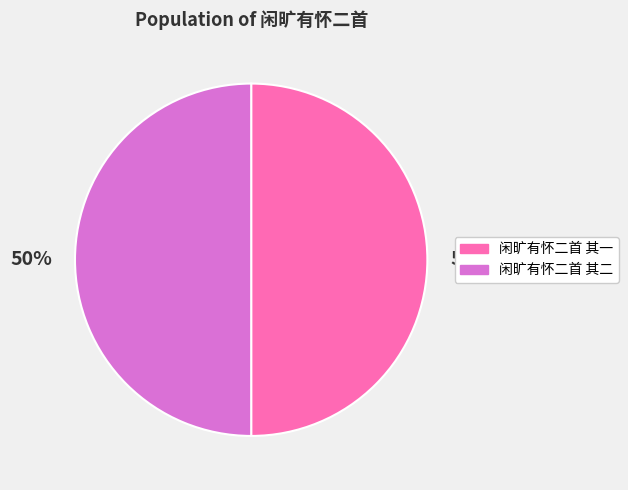

Is it true that 闲旷有怀二首 其二 is 36% of the pie?

False